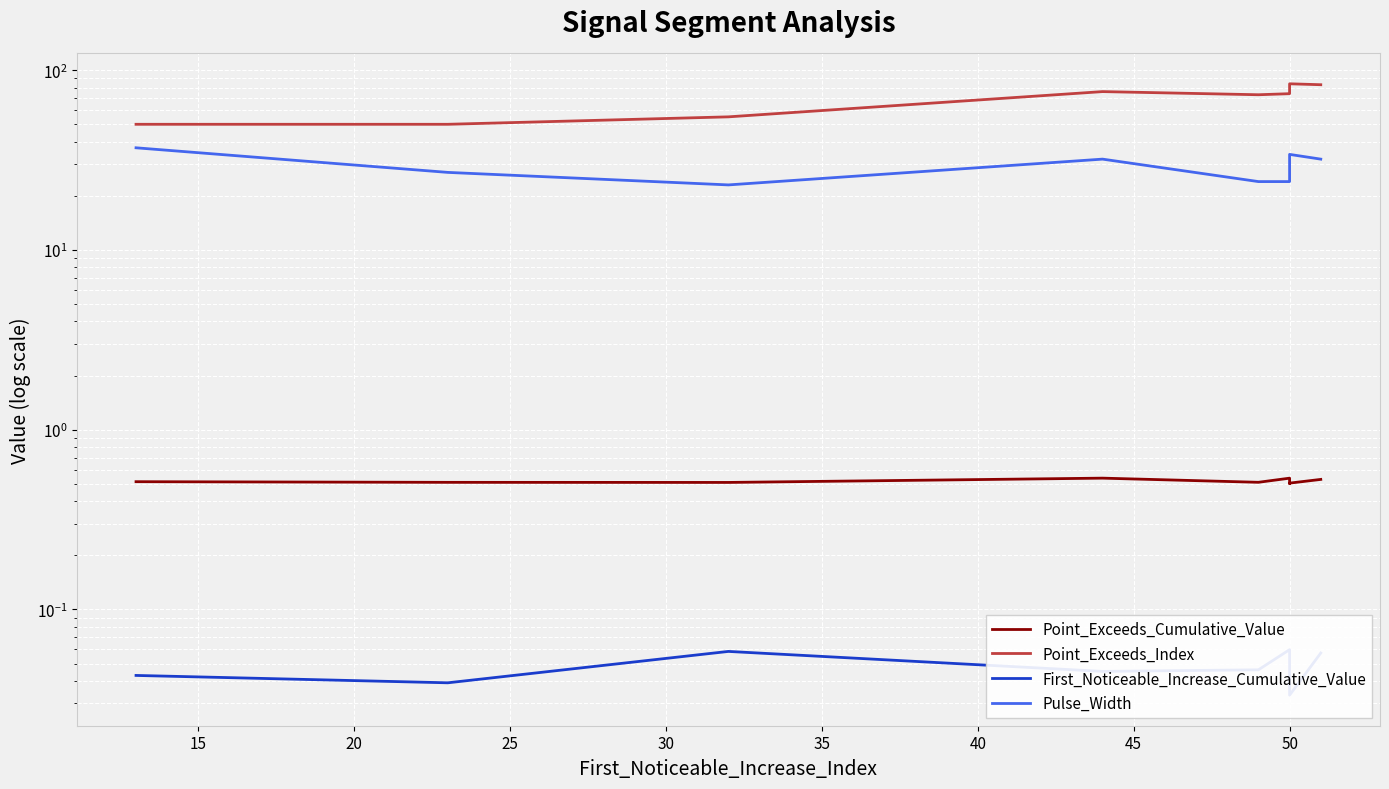

Which series changed the most between 20 and 50?

Point_Exceeds_Index